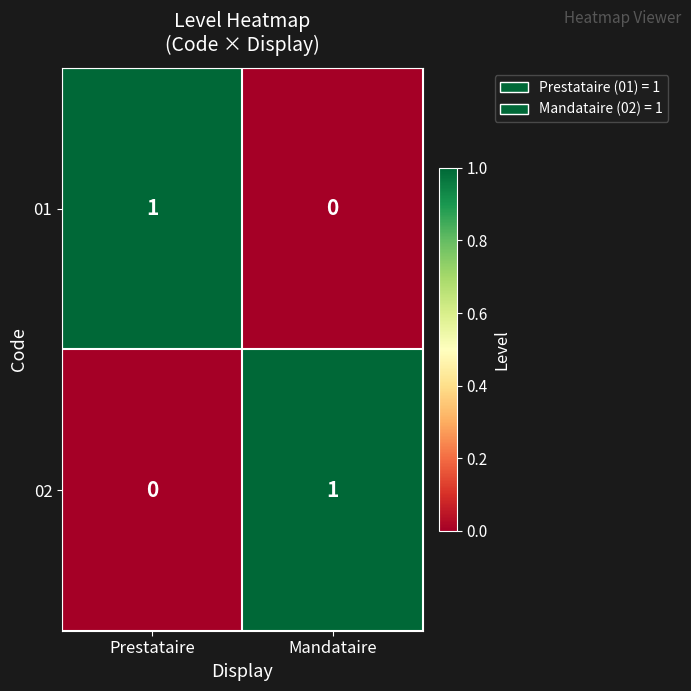

Where is 02 nearest to the value 0?

Prestataire